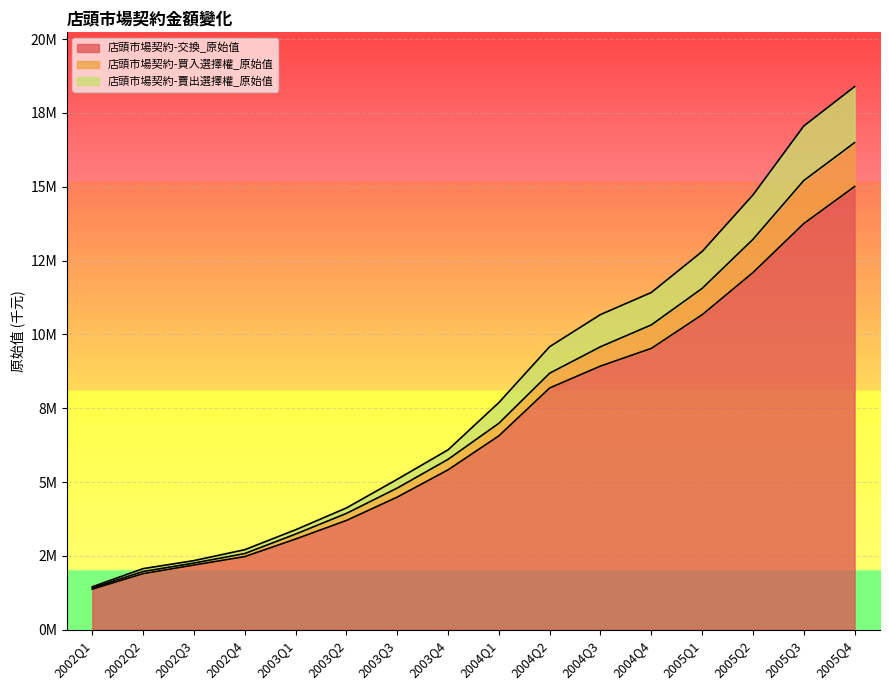

What are all the series names shown in the legend?

店頭市場契約-交換_原始值, 店頭市場契約-買入選擇權_原始值, 店頭市場契約-賣出選擇權_原始值